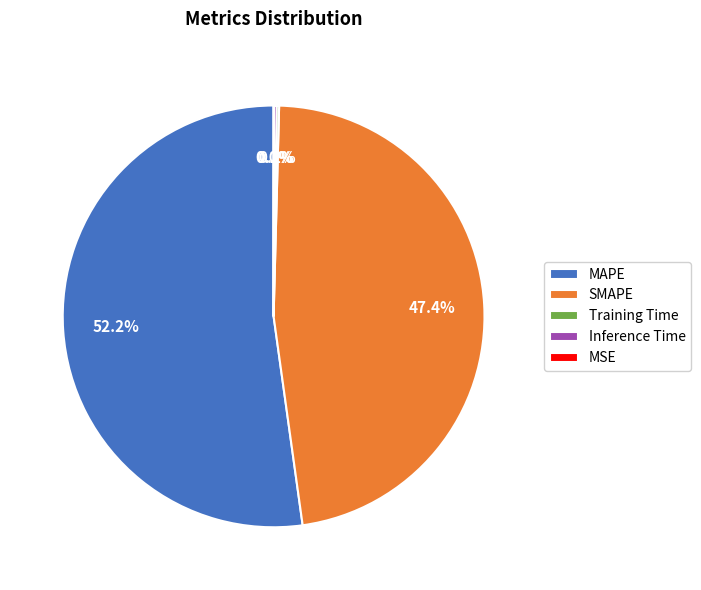

True or false: MAPE accounts for 41% of the total.

False